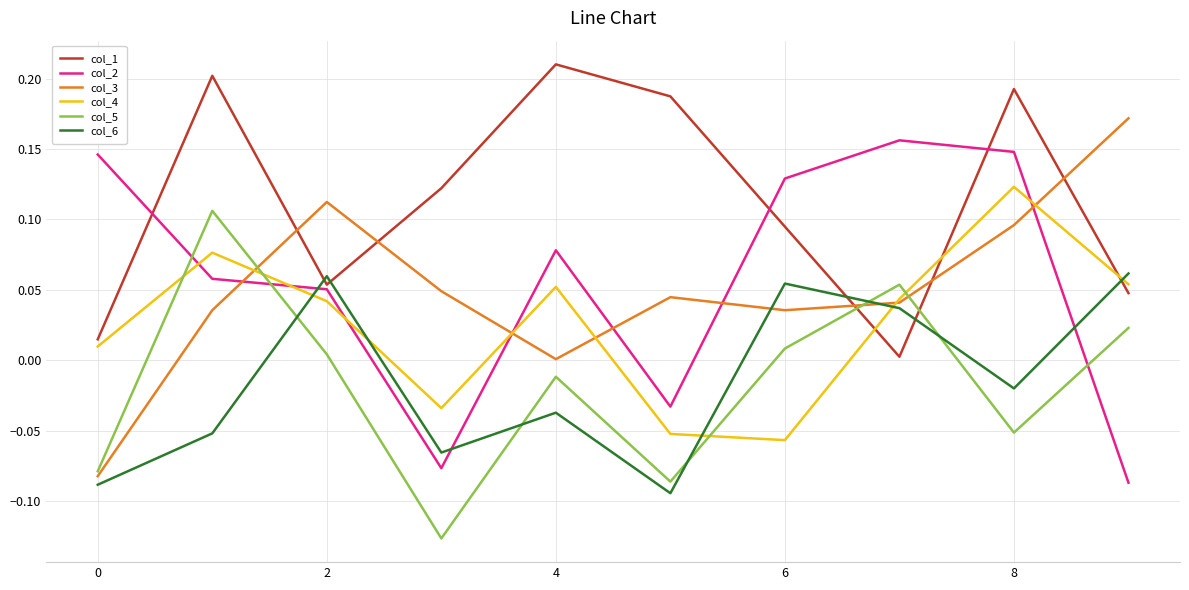

True or false: col_3 and col_2 intersect in this chart.

True